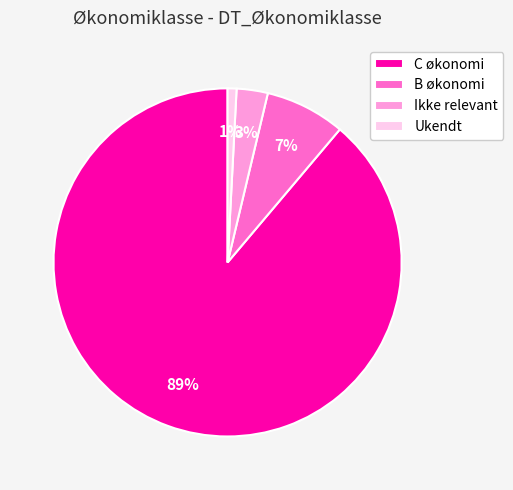

True or false: Ukendt accounts for 1% of the total.

True